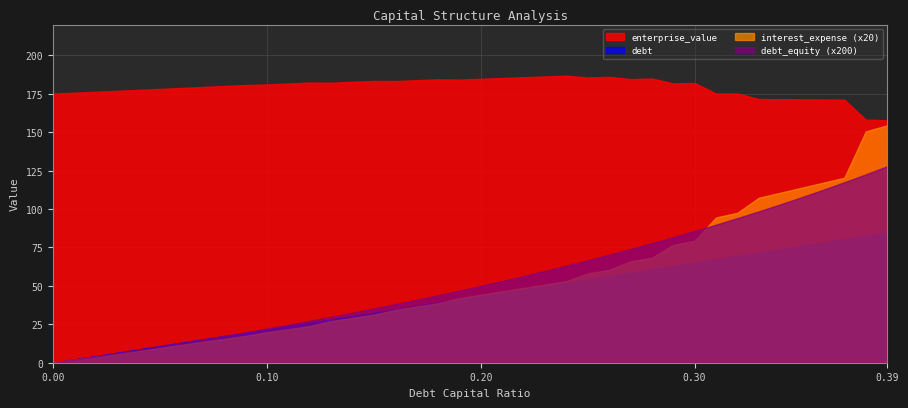

What is the average value of the enterprise_value series?

179.1